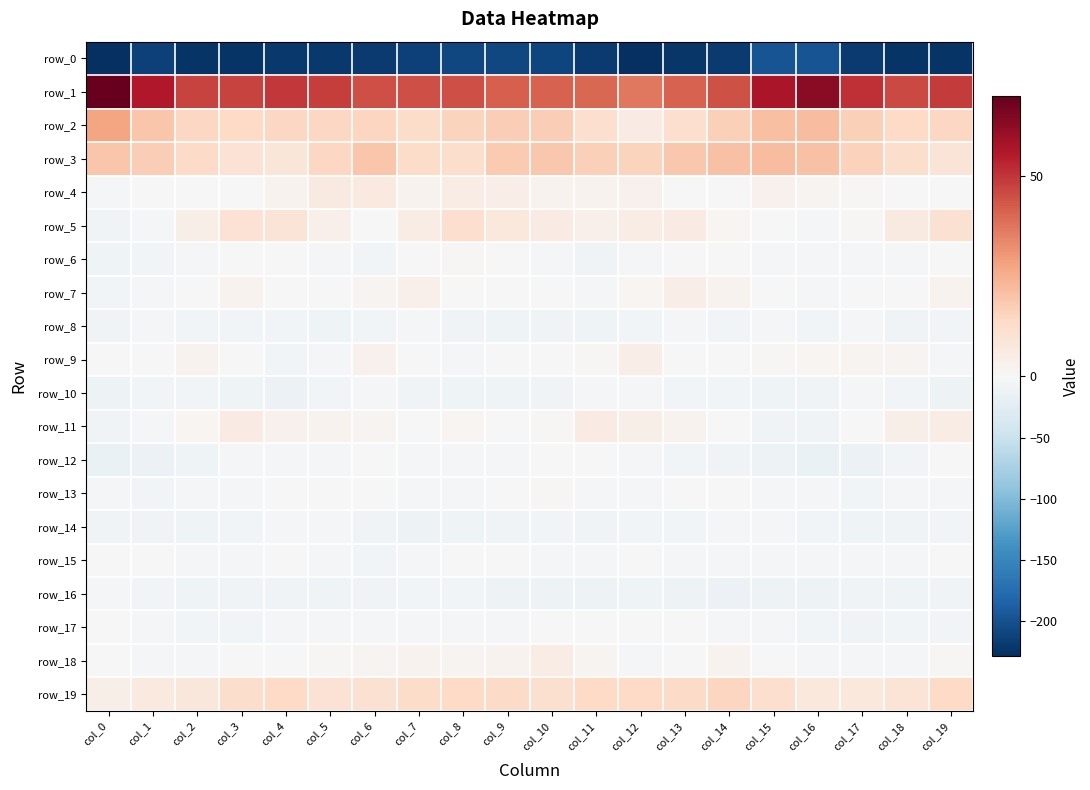

The value of row_15 at col_10 is -4.2. True or false?

False